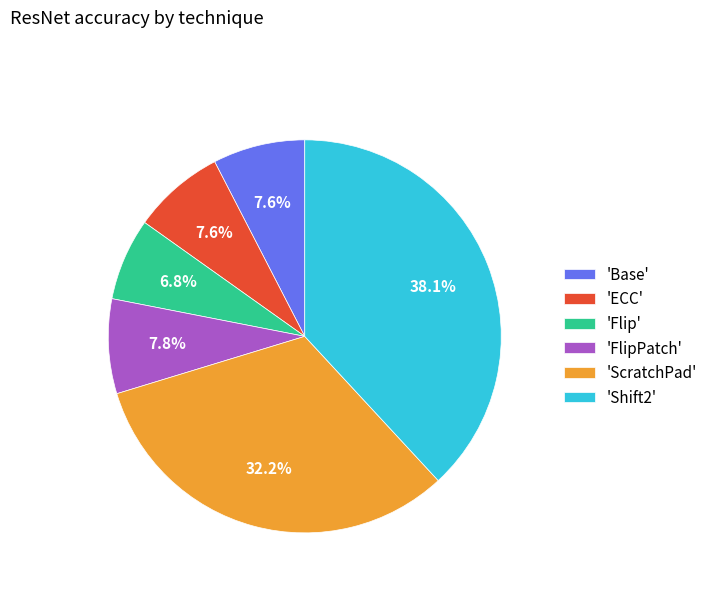

Which slice is the smallest?

'Flip'